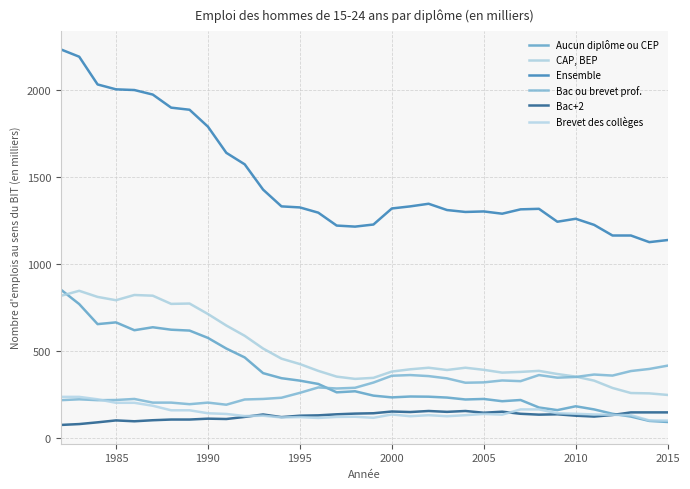

What are all the series names shown in the legend?

Aucun diplôme ou CEP, CAP, BEP, Ensemble, Bac ou brevet prof., Bac+2, Brevet des collèges